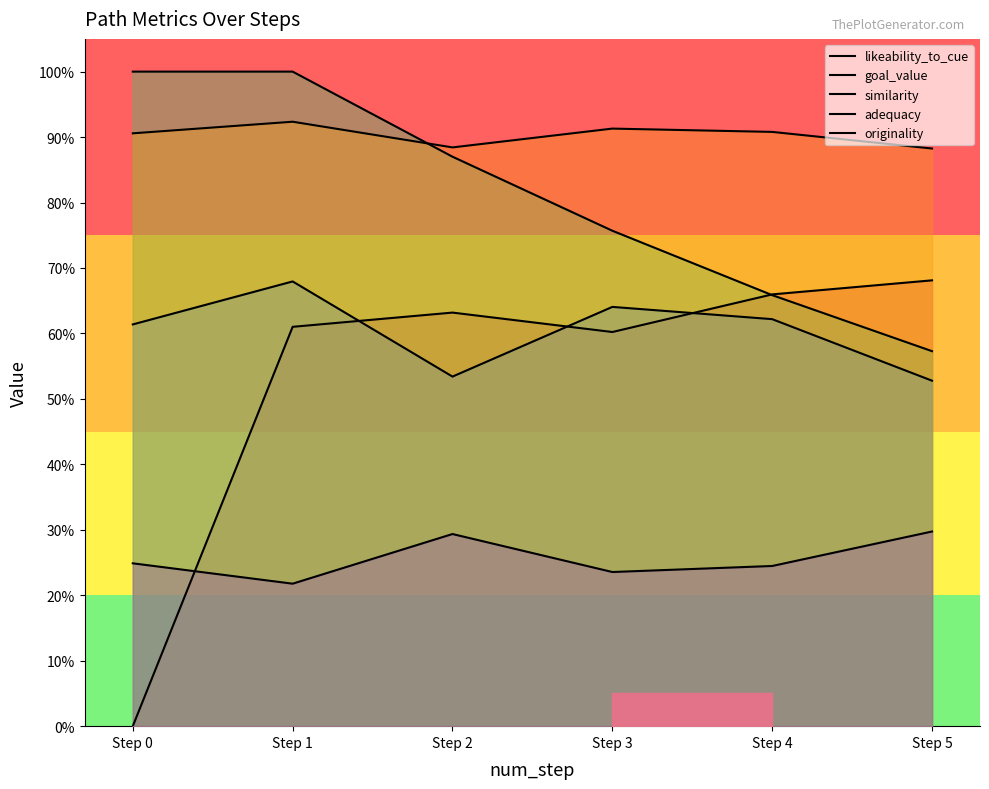

How many lines are shown in the chart?

5